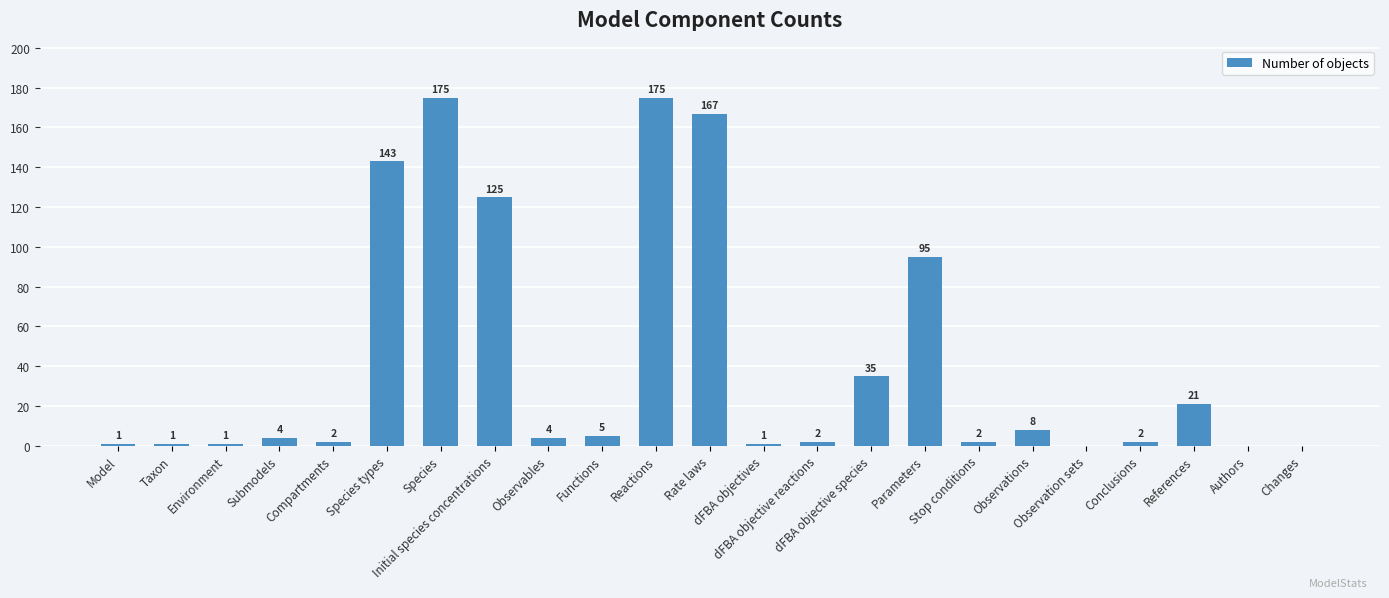

Count the number of categories in the chart.

23